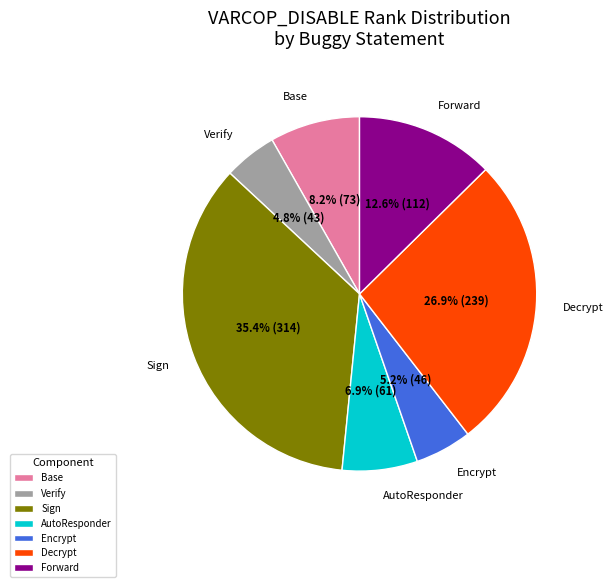

Which has a higher value, Encrypt or Sign?

Sign